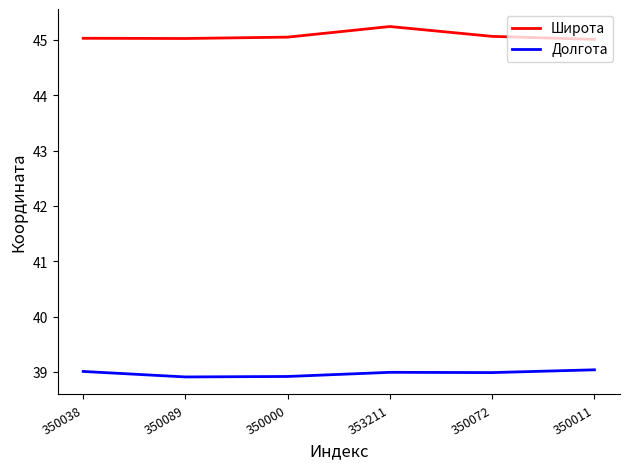

Is it true that Широта equals 45.0 at 350038?

True